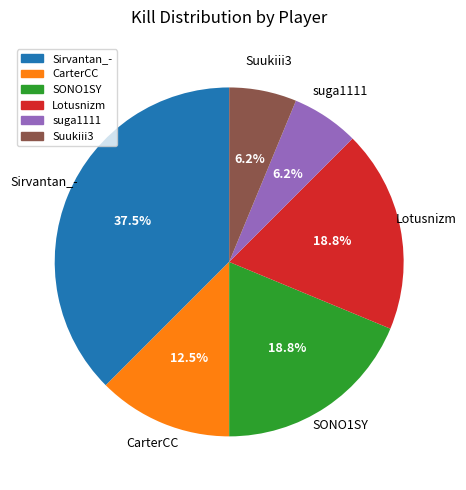

The Sirvantan_- slice represents 48% of the pie. True or false?

False